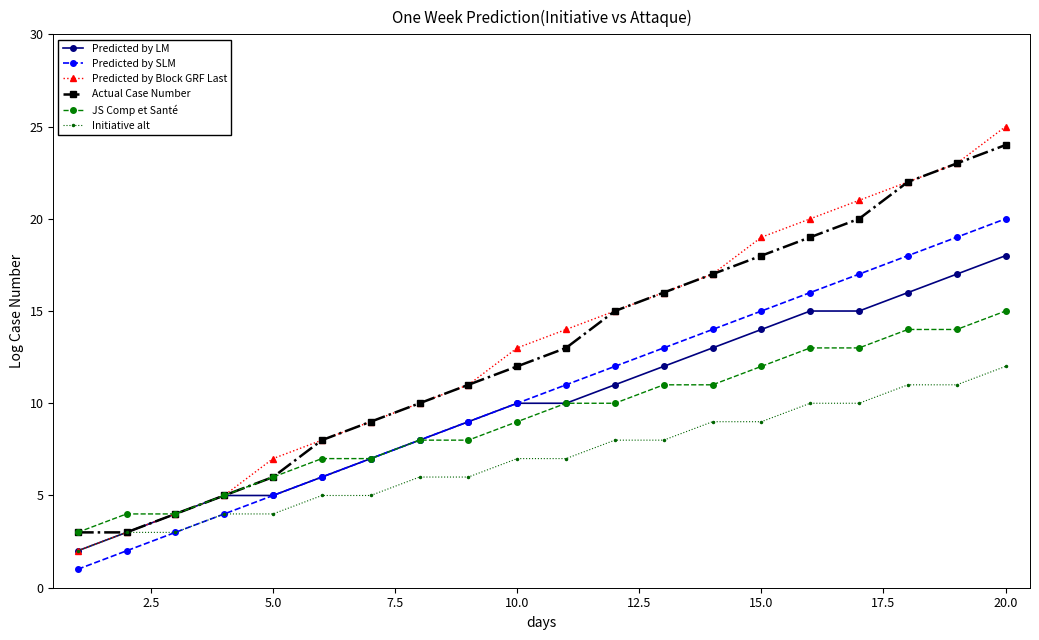

Reading right to left, transcribe all the data shown in this chart.

Predicted by LM: 18	17	16	15	15	14	13	12	11	10	10	9	8	7	6	5	5	4	3	2
Predicted by SLM: 20	19	18	17	16	15	14	13	12	11	10	9	8	7	6	5	4	3	2	1
Predicted by Block GRF Last: 25	23	22	21	20	19	17	16	15	14	13	11	10	9	8	7	5	4	3	2
Actual Case Number: 24	23	22	20	19	18	17	16	15	13	12	11	10	9	8	6	5	4	3	3
JS Comp et Santé: 15	14	14	13	13	12	11	11	10	10	9	8	8	7	7	6	5	4	4	3
Initiative alt: 12	11	11	10	10	9	9	8	8	7	7	6	6	5	5	4	4	3	3	2